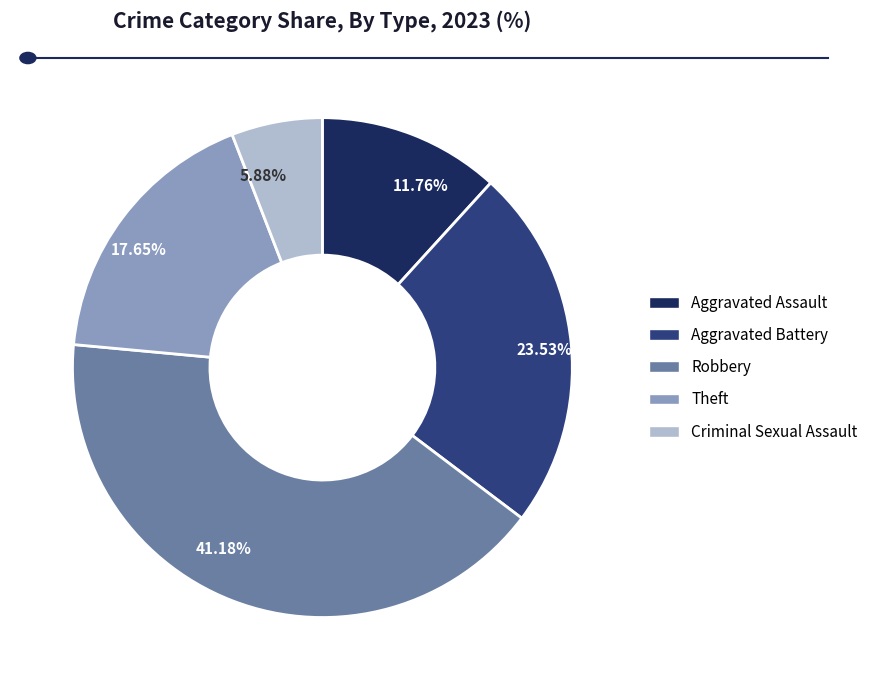

Is there a majority slice in this chart?

No